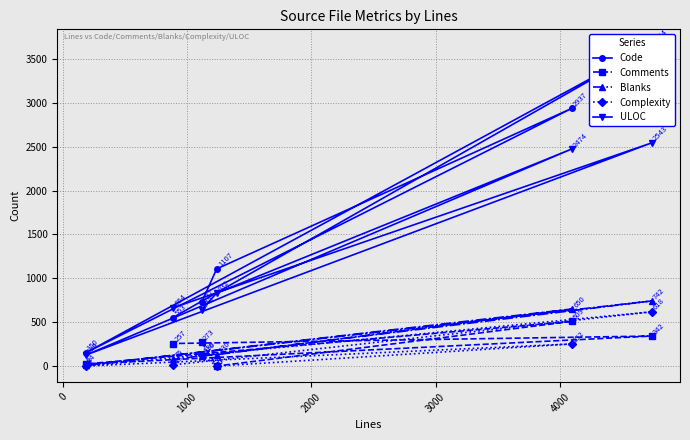

What is the value of the ULOC point at the 4th from the left?

832